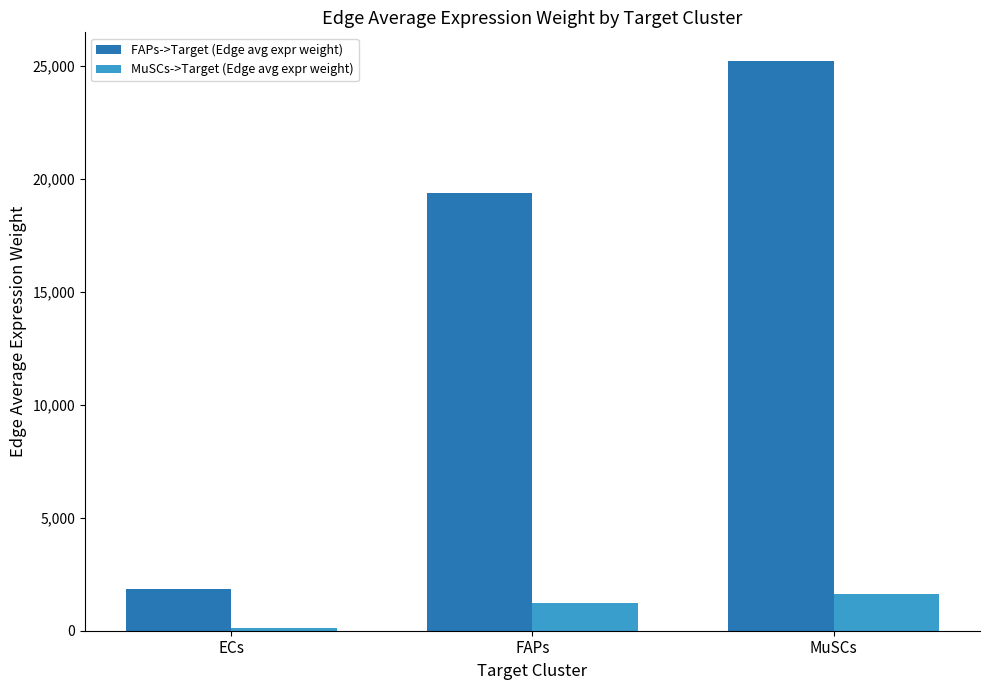

The value of MuSCs->Target (Edge avg expr weight) at MuSCs is 1605.4. True or false?

True